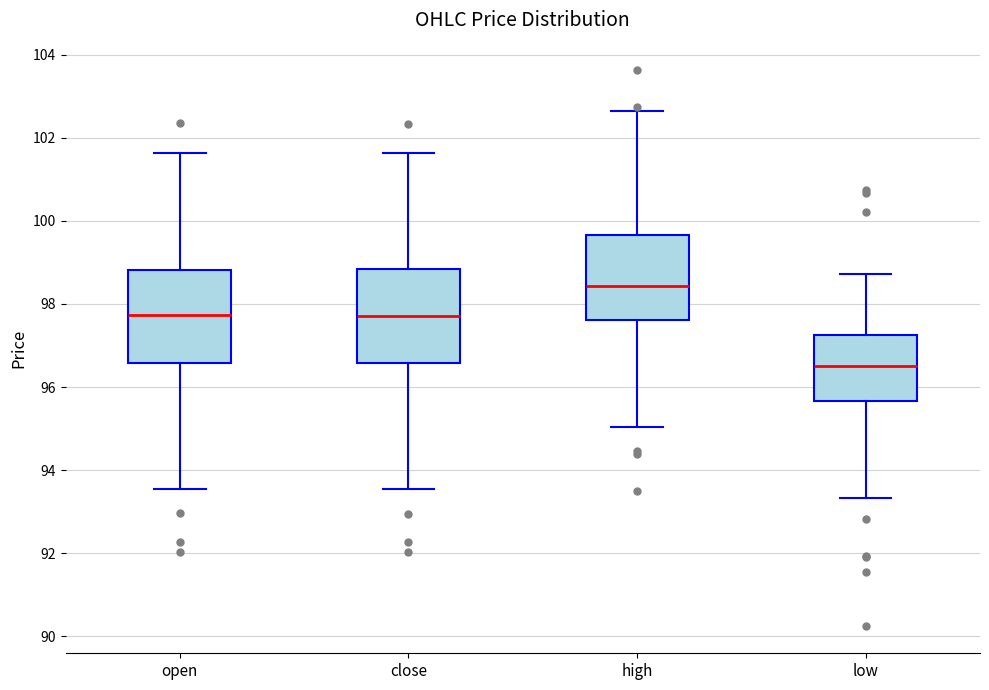

Which box has the lowest median line?

low